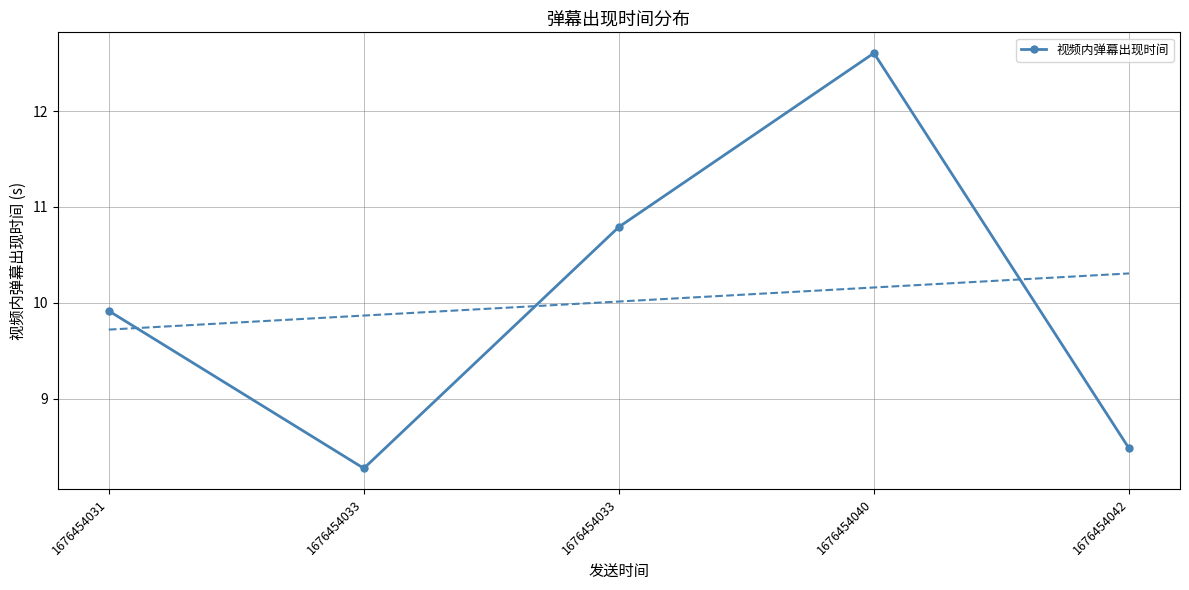

The value at 1676454033 is 8.3. True or false?

True